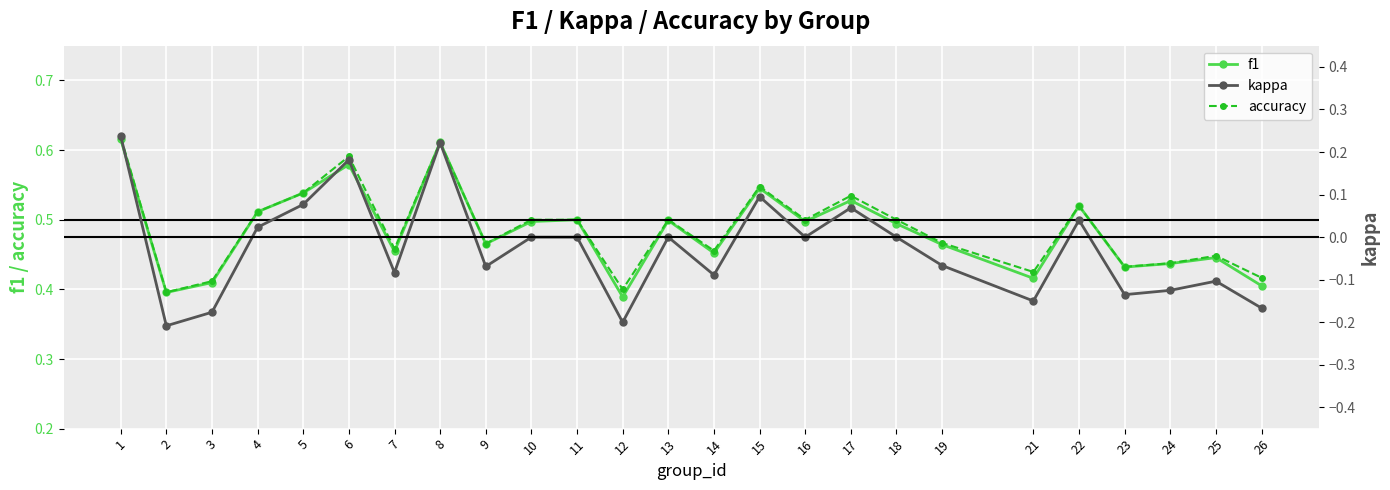

The kappa series shows -0.2 at 12. True or false?

True